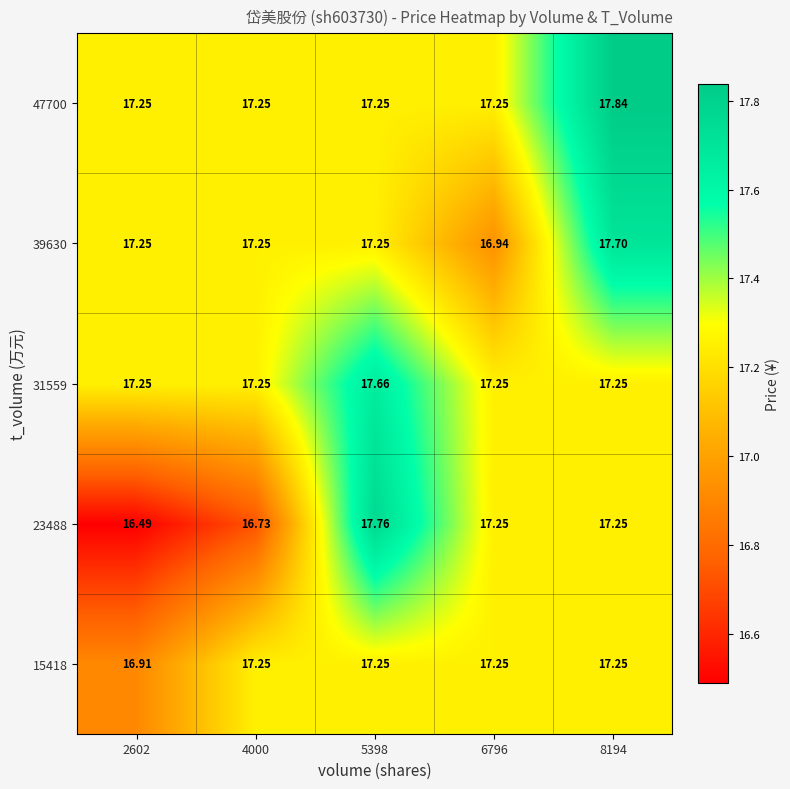

Is the value of 23488 at 4000 greater than the value of 31559 at 5398?

No